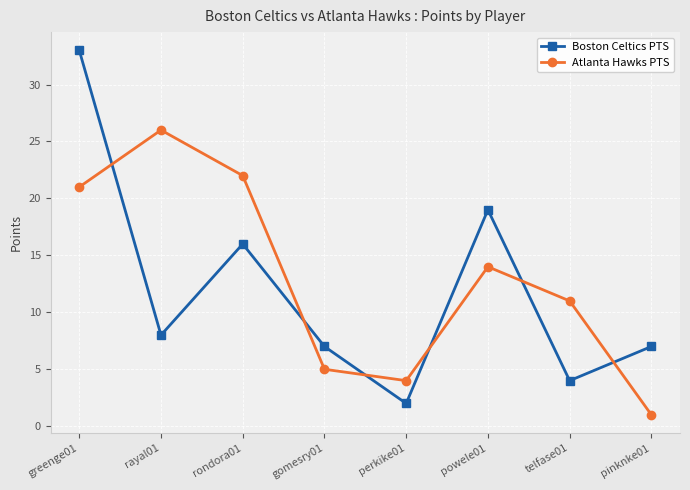

List the labels in order of Atlanta Hawks PTS value, smallest first.

pinknke01, perkike01, gomesry01, telfase01, powele01, greenge01, rondora01, rayal01